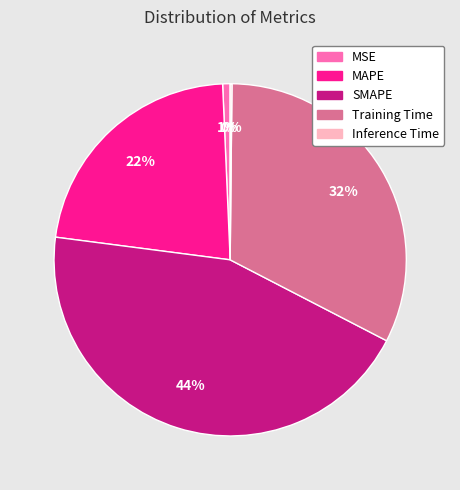

What is the largest slice in the pie chart?

SMAPE